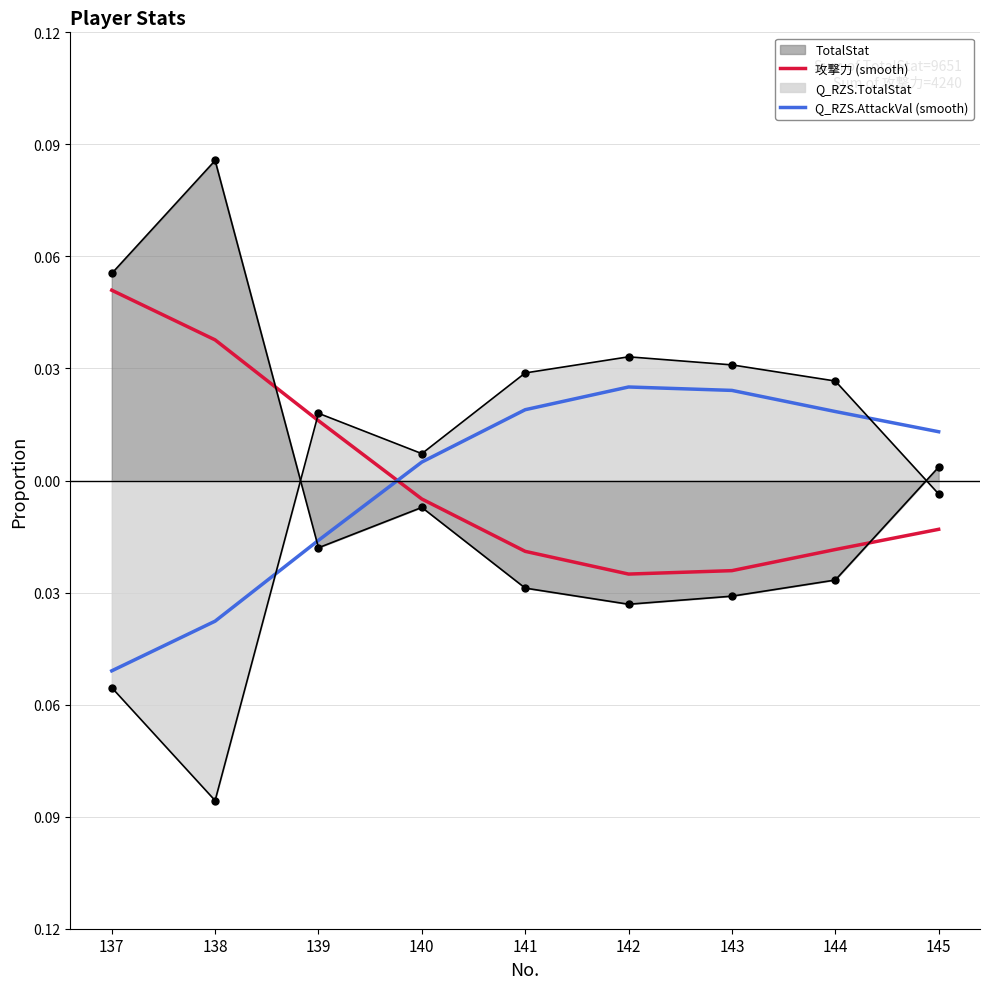

The value of Q_RZS.AttackVal (smooth) at 144 is 0.0. True or false?

False